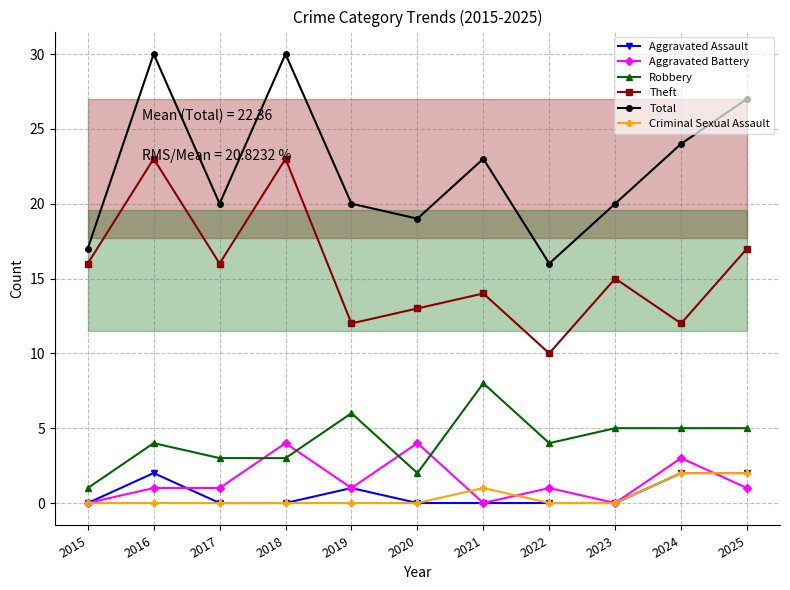

What is the sum of all Aggravated Battery values?

16